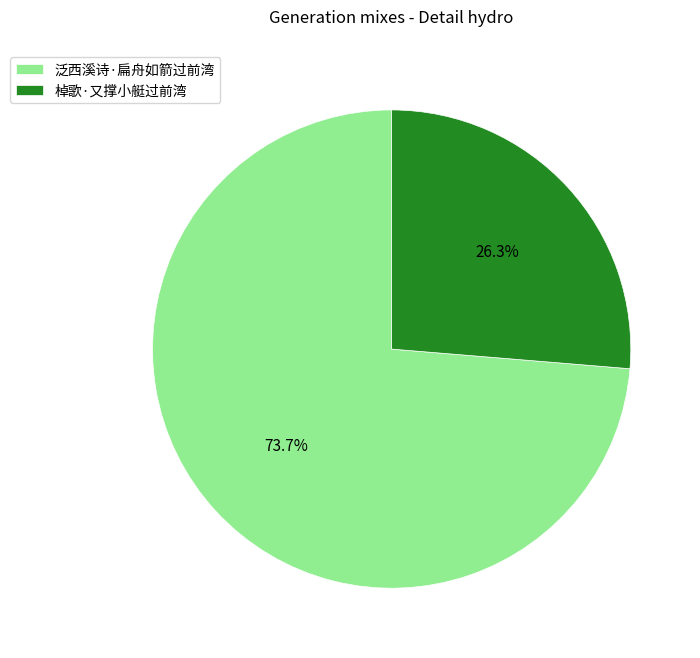

Approximately how many times larger is the value at 泛西溪诗·扁舟如箭过前湾 compared to 棹歌·又撑小艇过前湾?

2.8